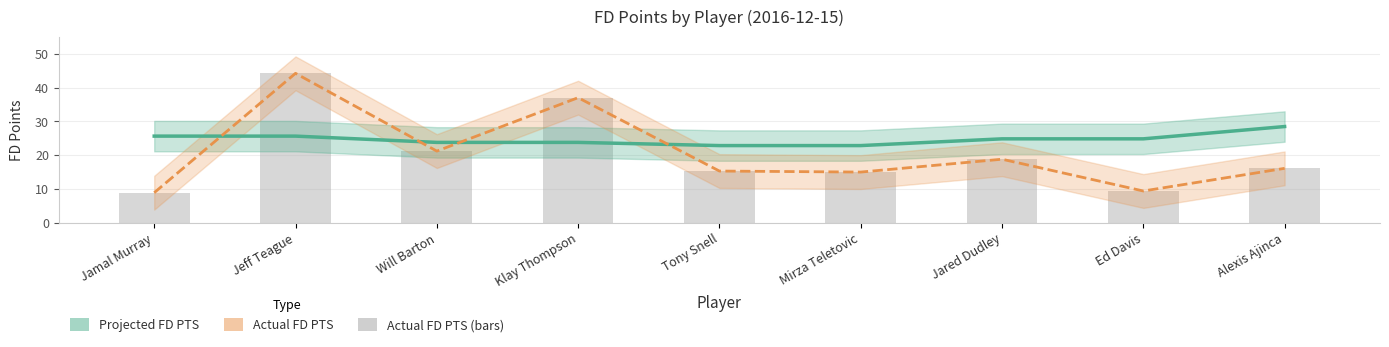

How many data points in Projected FD PTS are above 24?

5